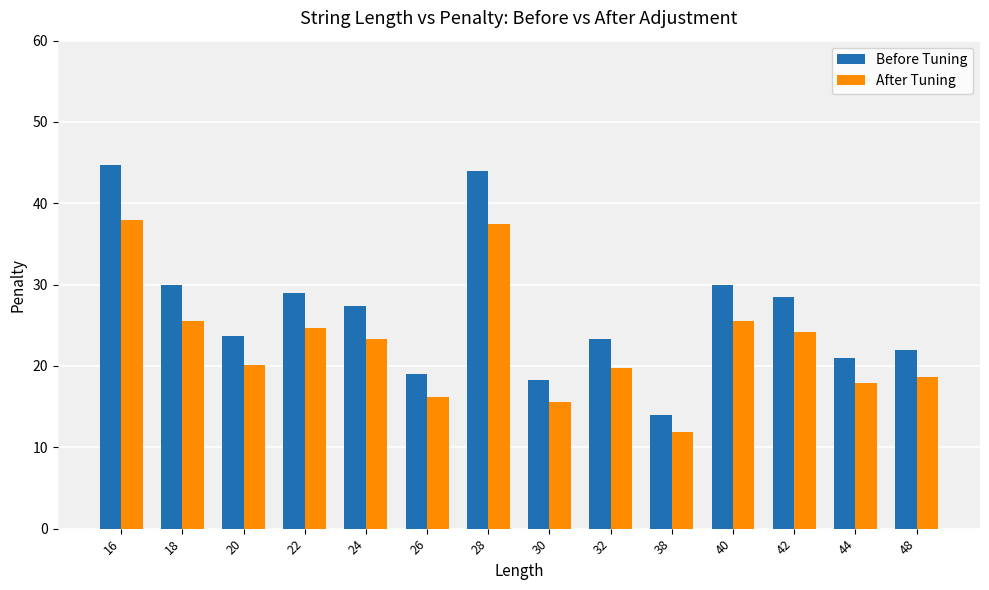

The Before Tuning series shows 18.3 at 30. True or false?

True